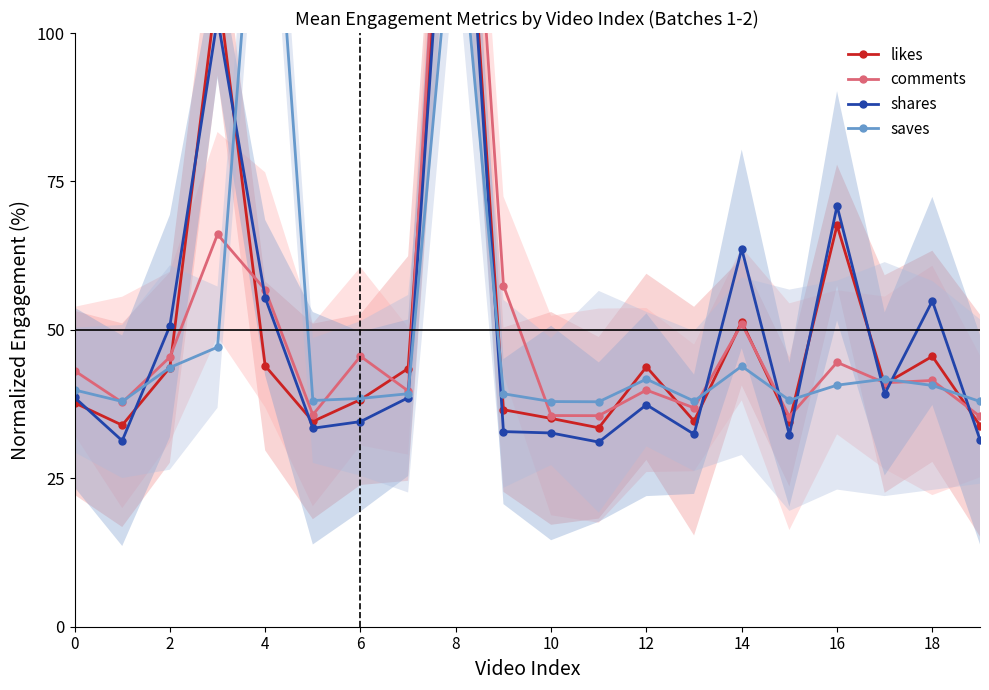

How many values in the comments series exceed 41?

11